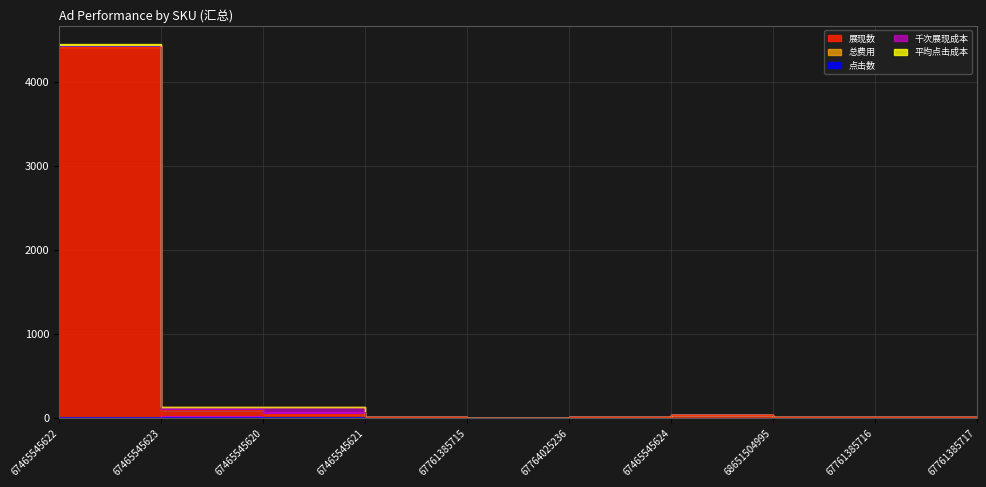

Is it true that 展现数 equals 1.0 at 67761385715?

True